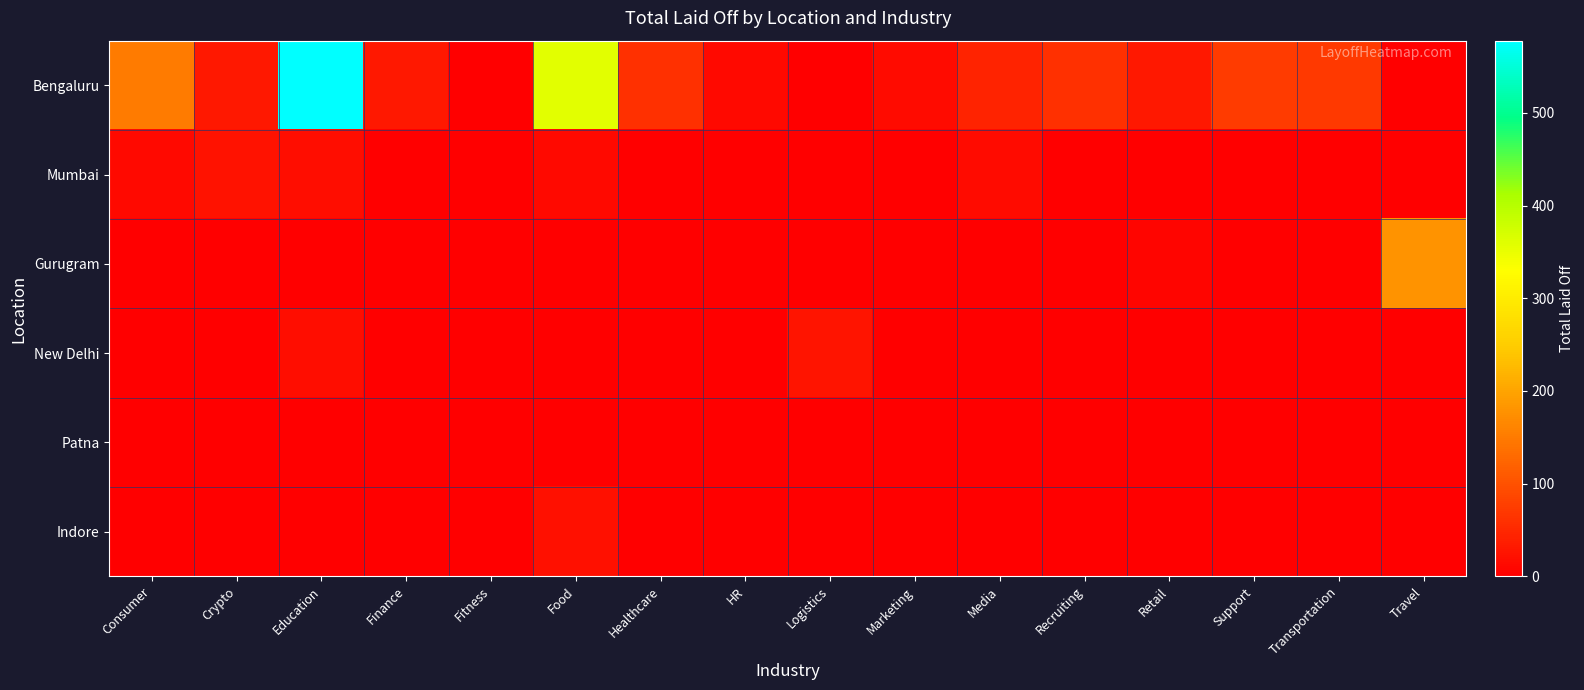

Reading left to right, list all the values displayed in this chart.

Bengaluru: Consumer=150	Crypto=30	Education=578	Finance=30	Fitness=0	Food=357	Healthcare=60	HR=12	Logistics=0	Marketing=15	Media=45	Recruiting=60	Retail=30	Support=74	Transportation=72	Travel=0
Mumbai: Consumer=12	Crypto=24	Education=18	Finance=0	Fitness=0	Food=12	Healthcare=0	HR=0	Logistics=0	Marketing=0	Media=15	Recruiting=0	Retail=0	Support=0	Transportation=0	Travel=0
Gurugram: Consumer=0	Crypto=0	Education=0	Finance=0	Fitness=0	Food=0	Healthcare=0	HR=0	Logistics=0	Marketing=0	Media=0	Recruiting=0	Retail=7	Support=0	Transportation=0	Travel=180
New Delhi: Consumer=0	Crypto=0	Education=18	Finance=0	Fitness=0	Food=0	Healthcare=0	HR=0	Logistics=27	Marketing=0	Media=0	Recruiting=0	Retail=0	Support=0	Transportation=0	Travel=0
Patna: Consumer=0	Crypto=0	Education=0	Finance=0	Fitness=0	Food=0	Healthcare=0	HR=0	Logistics=0	Marketing=0	Media=0	Recruiting=0	Retail=0	Support=0	Transportation=0	Travel=0
Indore: Consumer=0	Crypto=0	Education=0	Finance=0	Fitness=0	Food=22	Healthcare=0	HR=0	Logistics=0	Marketing=0	Media=0	Recruiting=0	Retail=0	Support=0	Transportation=0	Travel=0